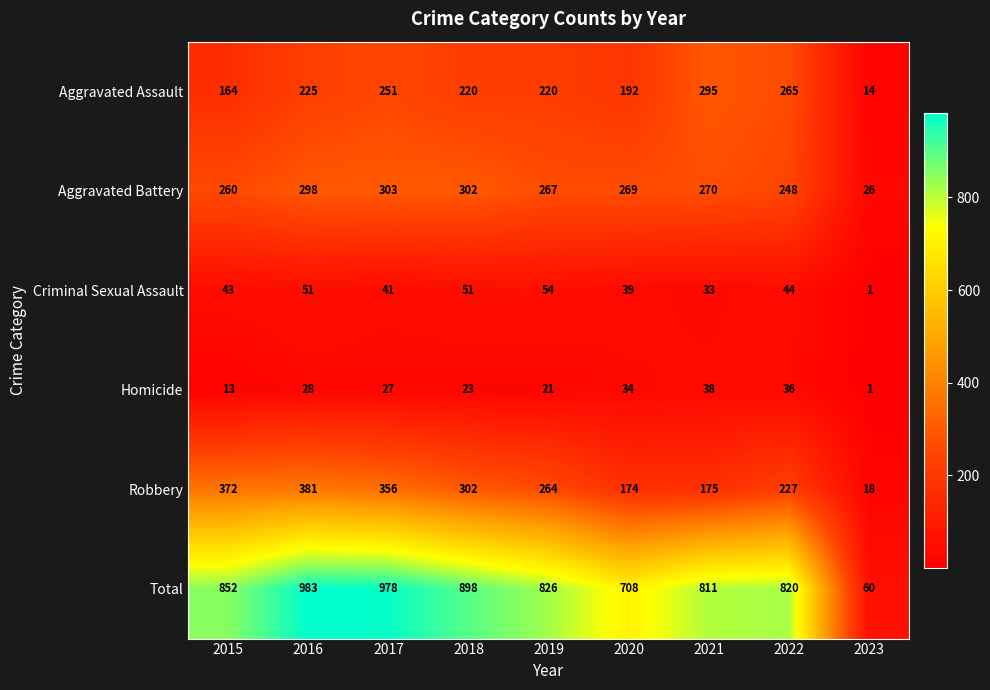

Is it true that Criminal Sexual Assault equals 51 at 2018?

True